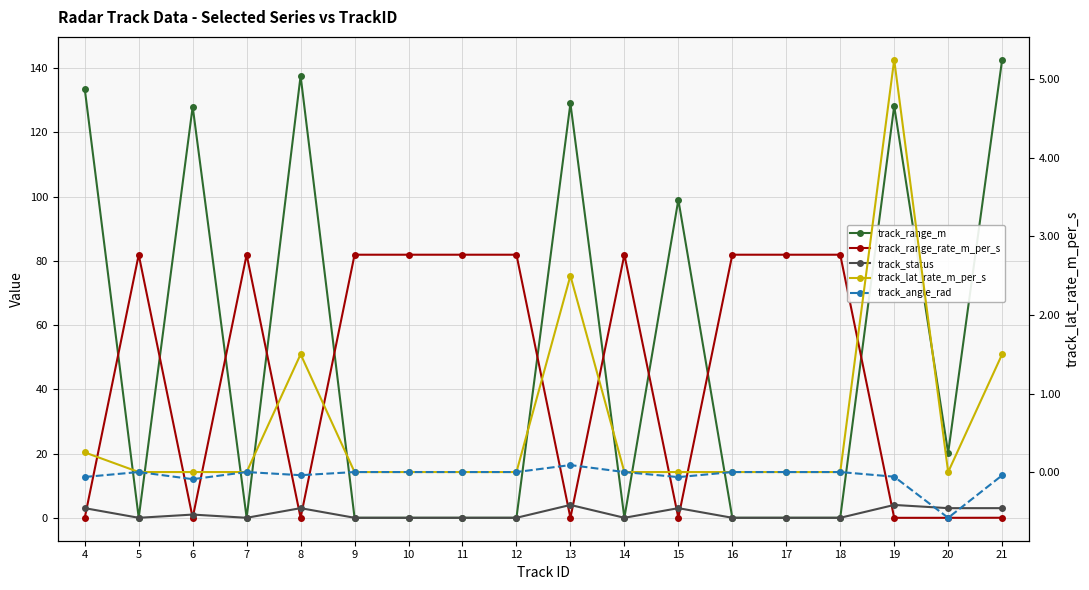

Which has a higher value, 7 or 18?

7